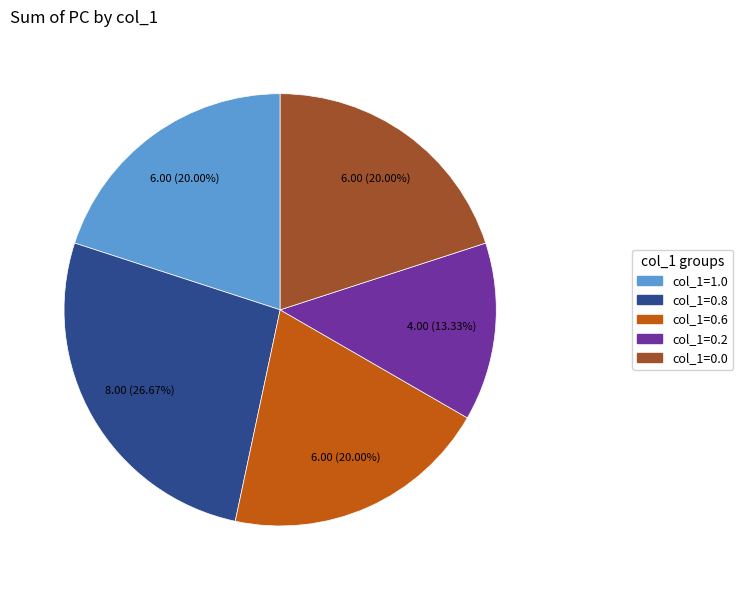

Count the number of slices in the pie.

5